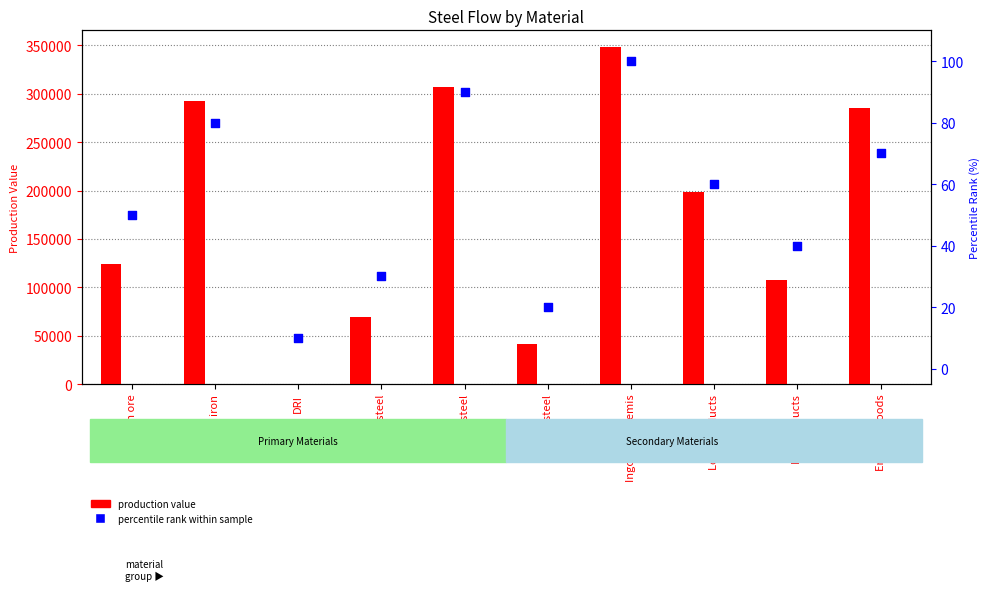

At how many categories does at least one series exceed 2762?

9